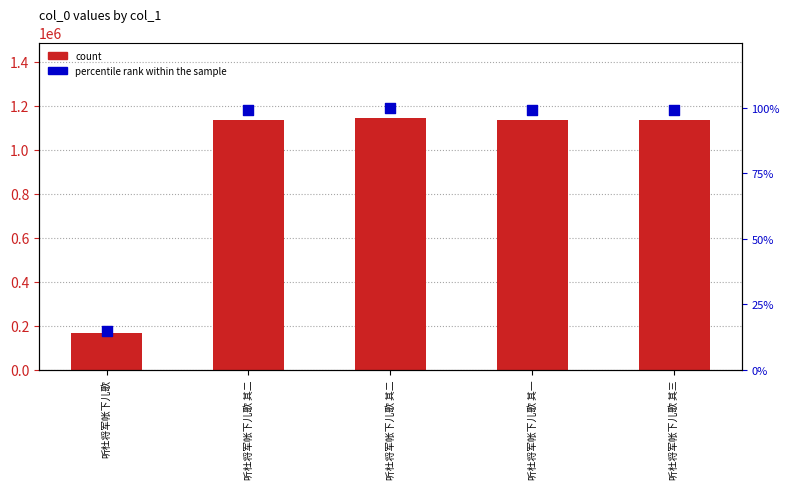

Which series has the widest spread of Y values?

count